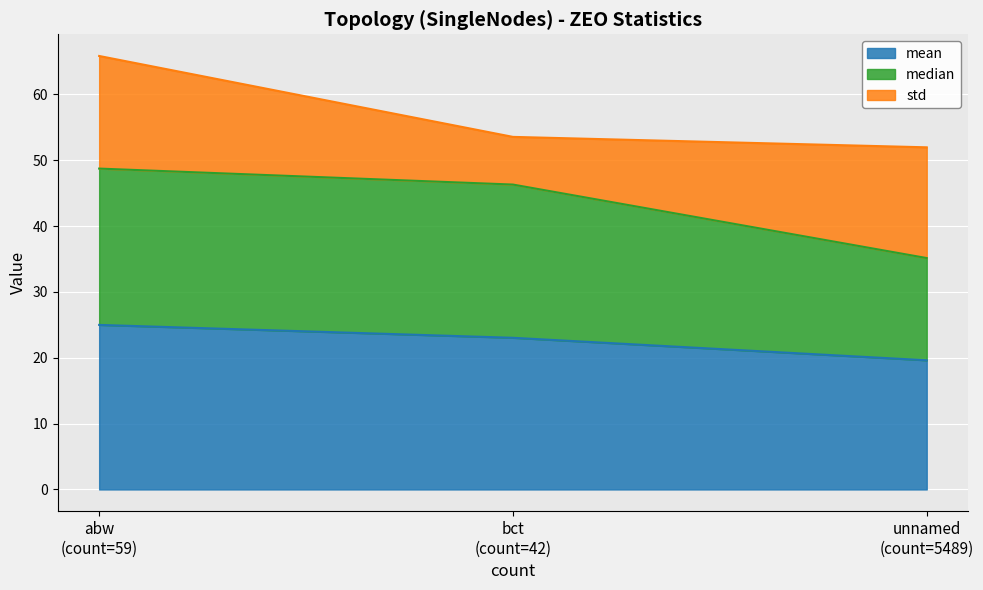

What is the lowest value of the mean series?

19.6